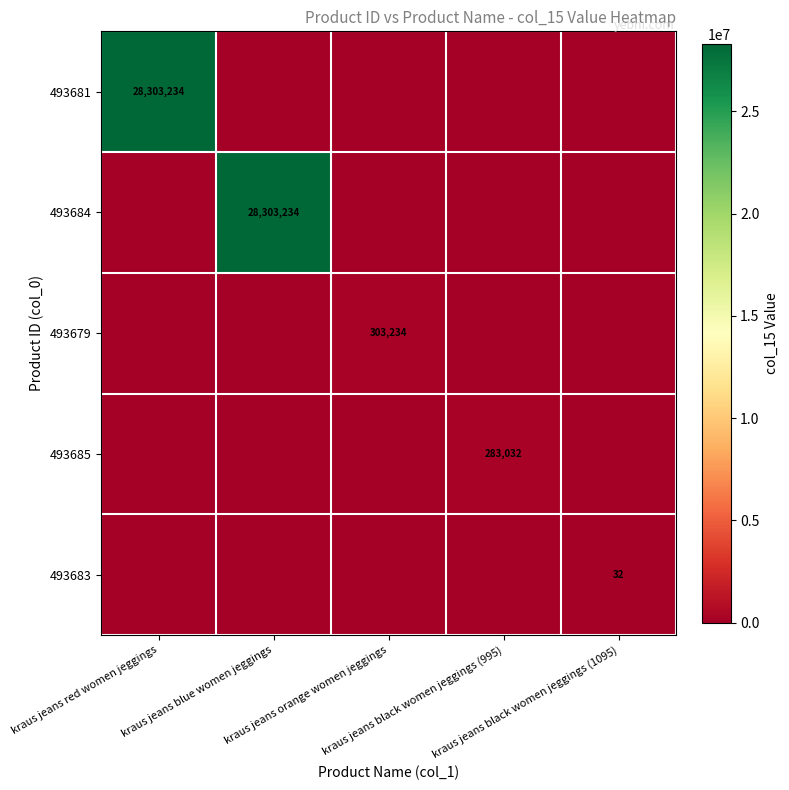

Is it true that 493683 equals -13 at kraus jeans blue women jeggings?

False